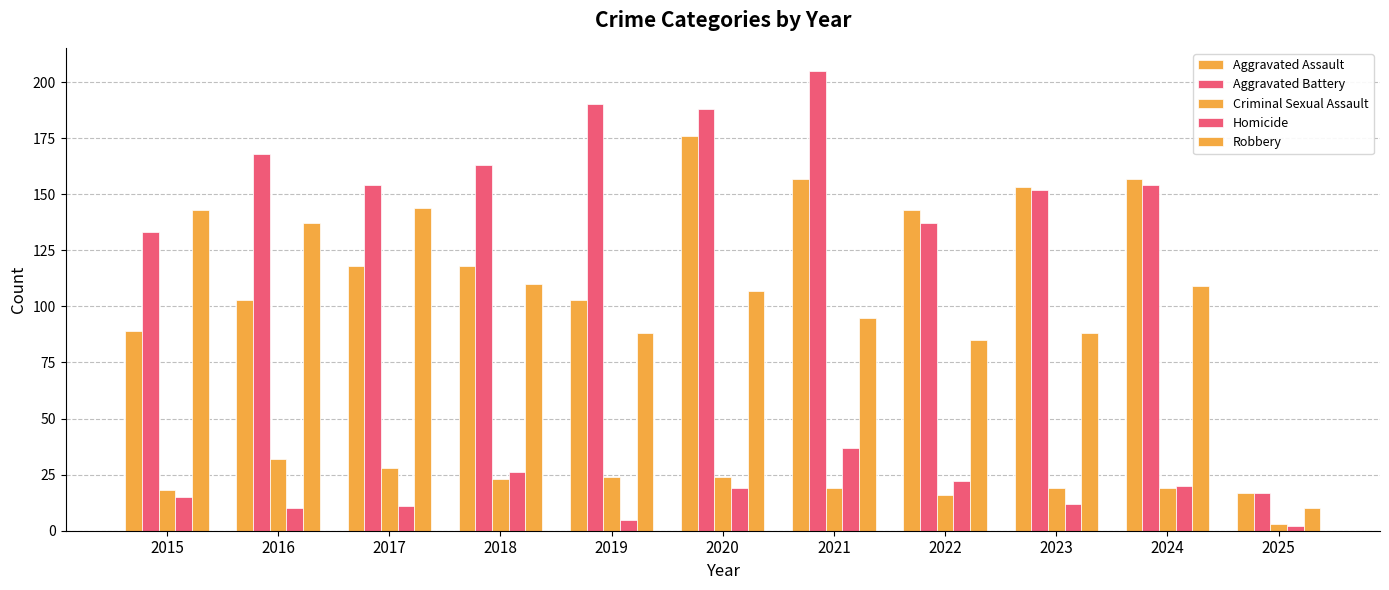

Does the chart contain any negative values?

No